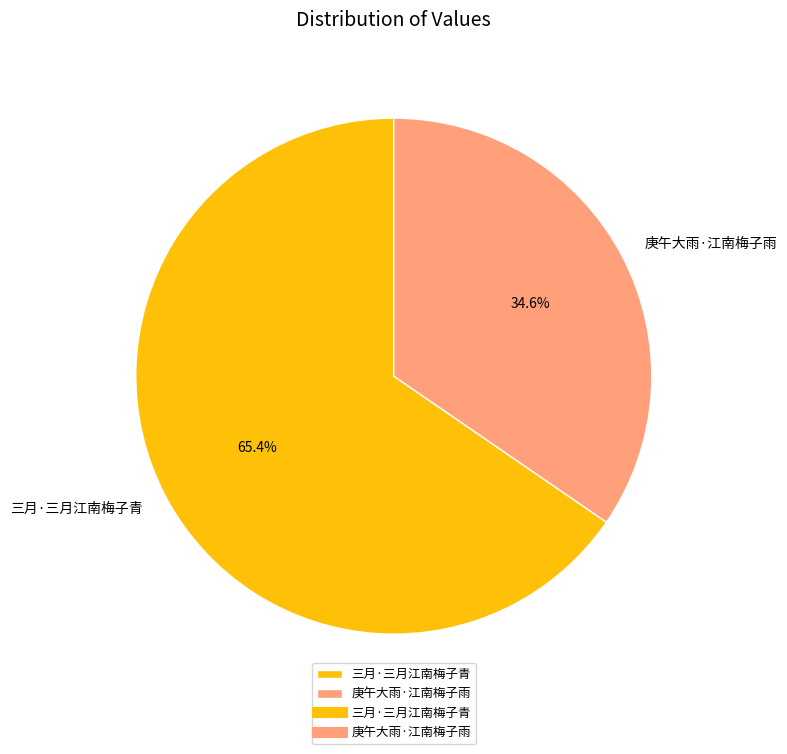

Which has a higher value, 三月·三月江南梅子青 or 庚午大雨·江南梅子雨?

三月·三月江南梅子青